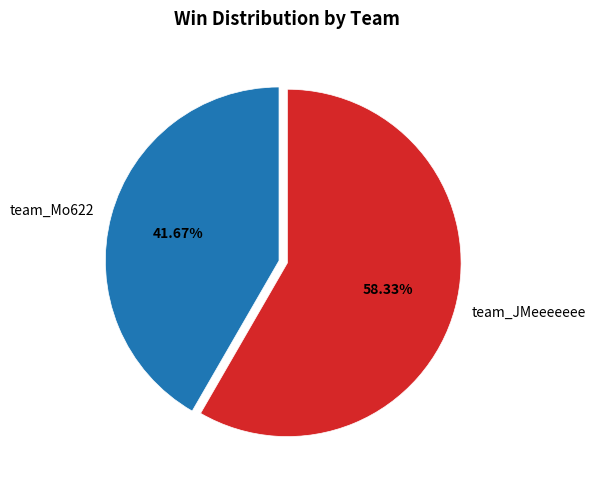

To the nearest percent, what is the average slice percentage?

50%